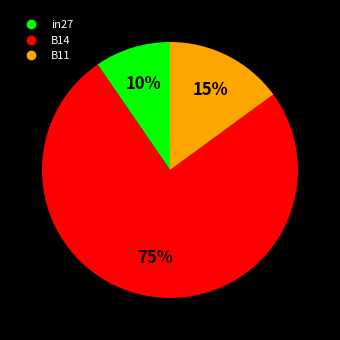

What percentage is the B14 slice, to the nearest percent?

75%